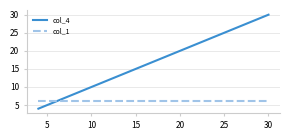

After their last crossing, which series has the higher values: col_4 or col_1?

col_4